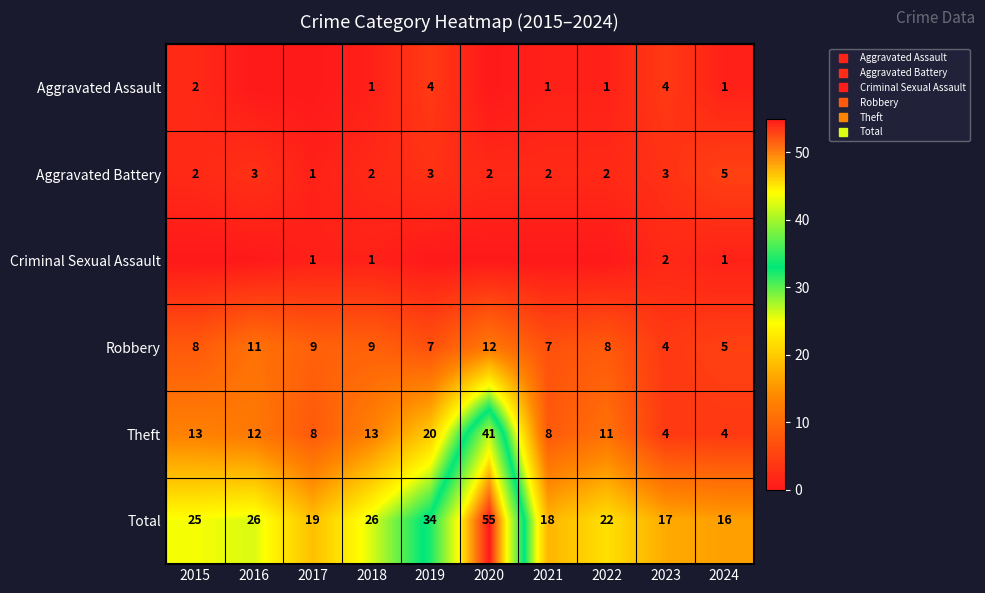

Is the value of Aggravated Assault at 2018 greater than the value of Aggravated Battery at 2019?

No